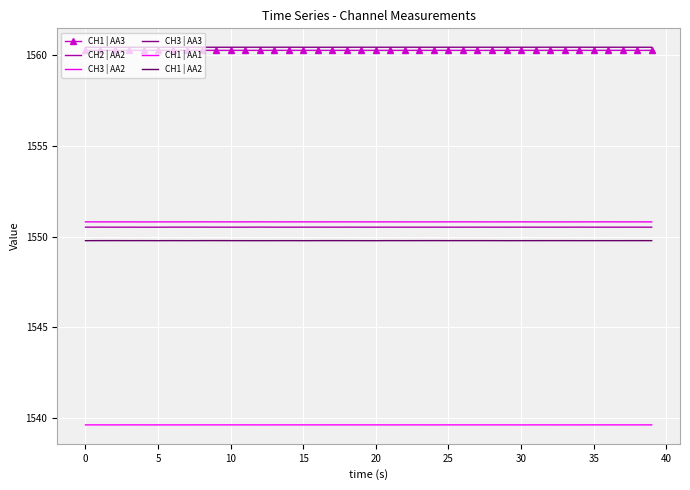

What is the maximum value shown in the chart?

1560.4